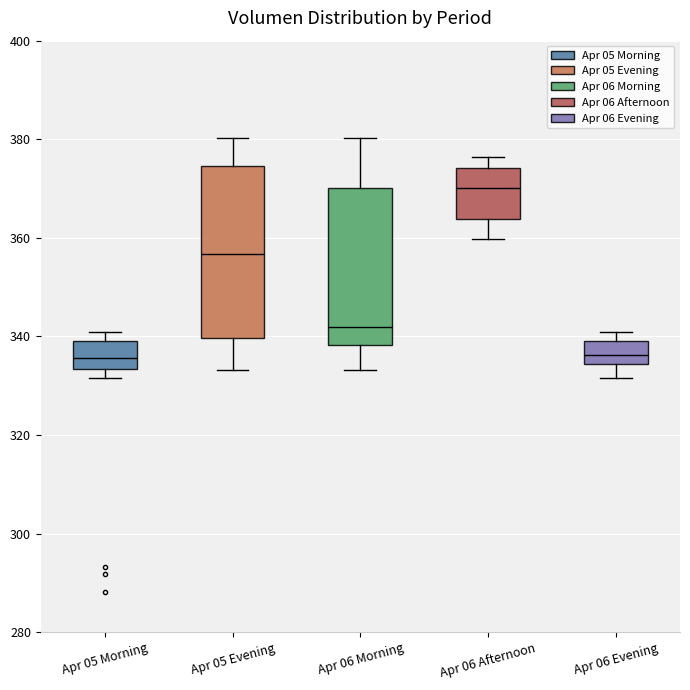

Where is the lower edge of the box for Apr 05 Evening on the y-axis? The values are not printed on the chart, so give them approximately, as read against the axis.

340